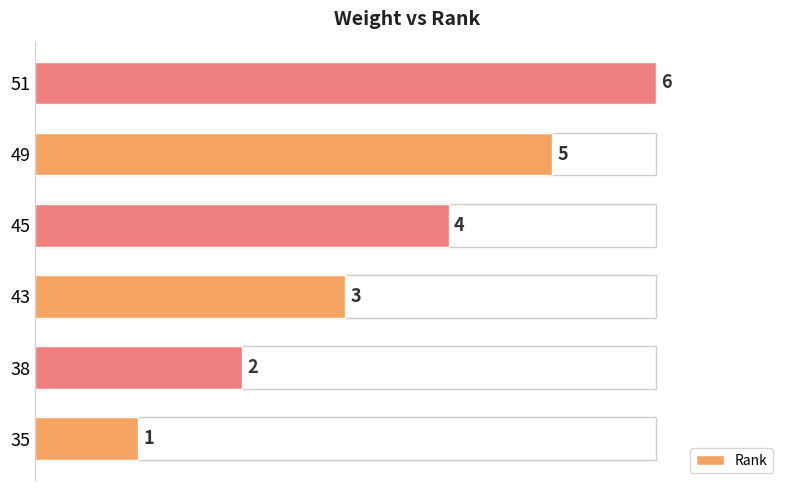

What value does the data have at 49?

5